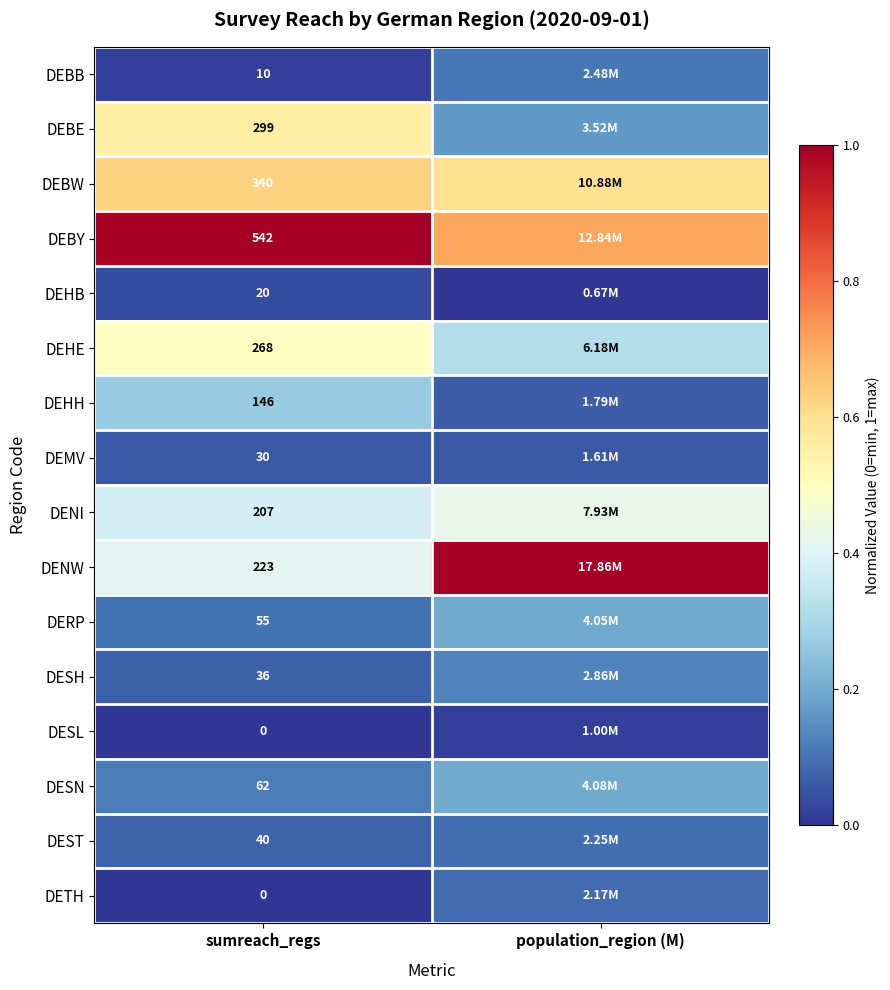

Is the value of DESN at sumreach_regs greater than the value of DEHH at sumreach_regs?

No